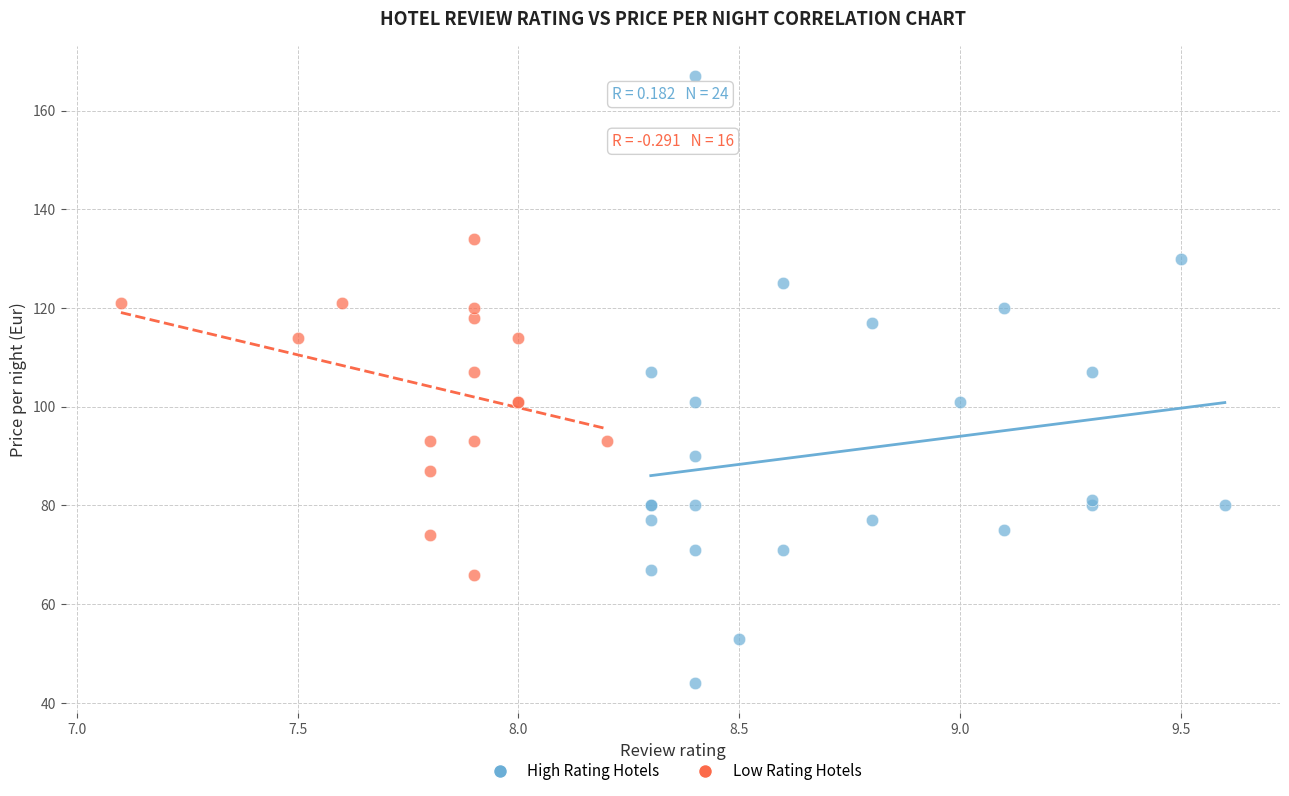

Which series reaches the maximum Y coordinate?

High Rating Hotels